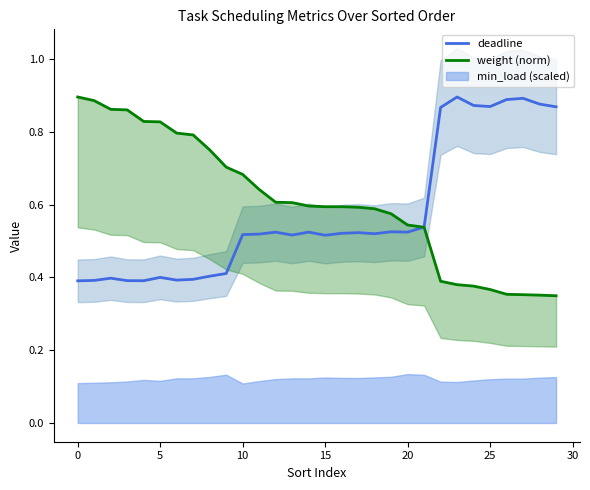

Is the value of deadline at 24 greater than the value of weight (norm) at 19?

Yes